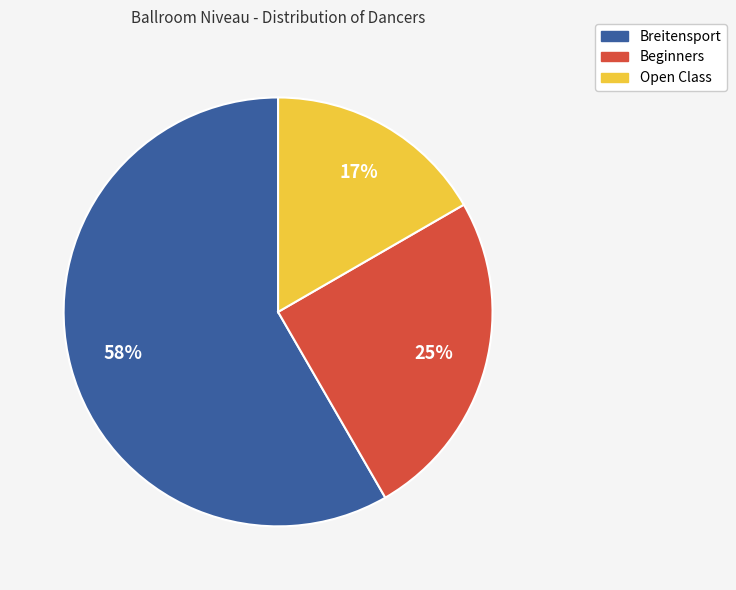

Does Breitensport represent more than half of the total?

Yes